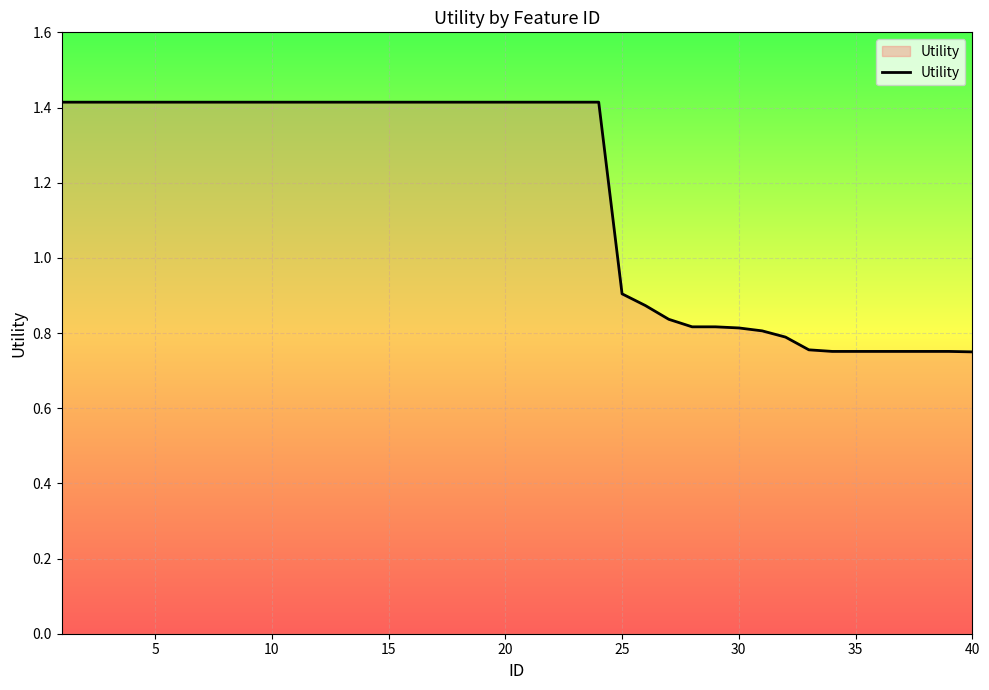

What is the greatest value displayed?

1.4